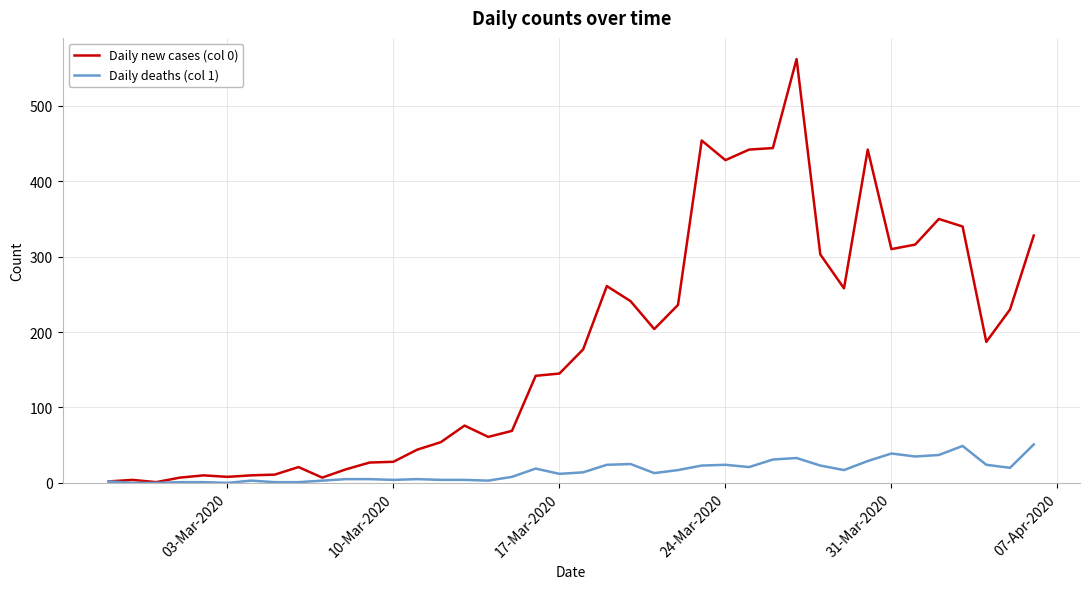

Rank the series by their maximum value, from highest to lowest.

Daily new cases (col 0), Daily deaths (col 1)